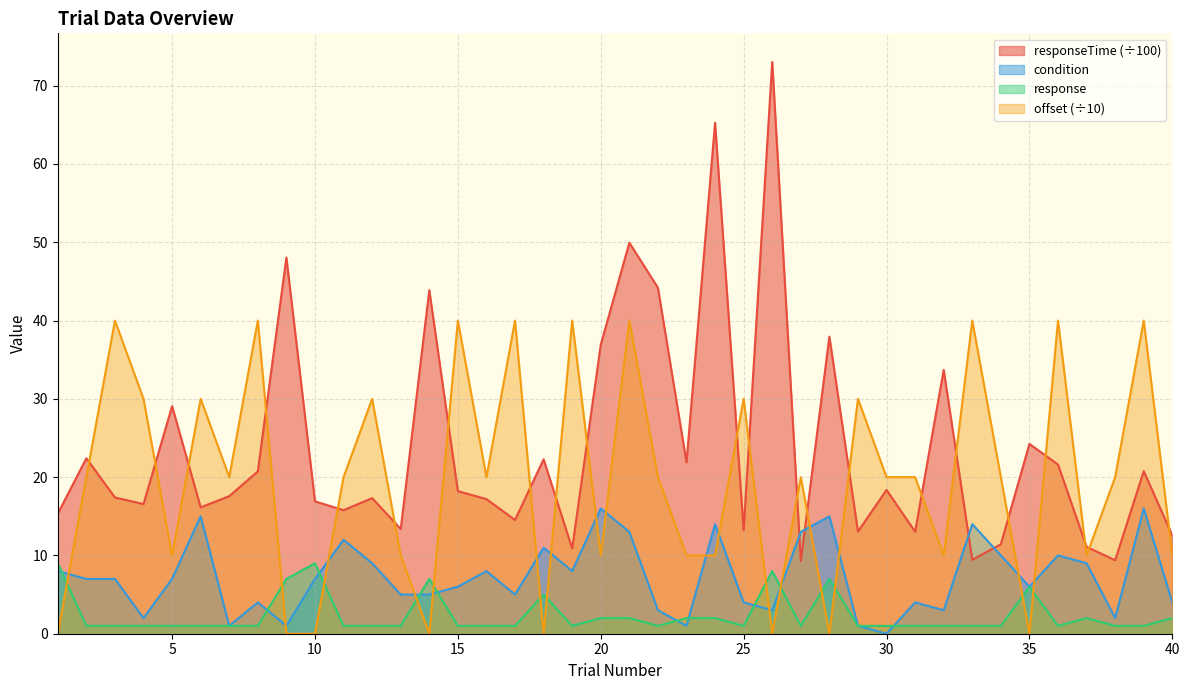

List the series in order of their overall mean, highest first.

responseTime (÷100), offset (÷10), condition, response